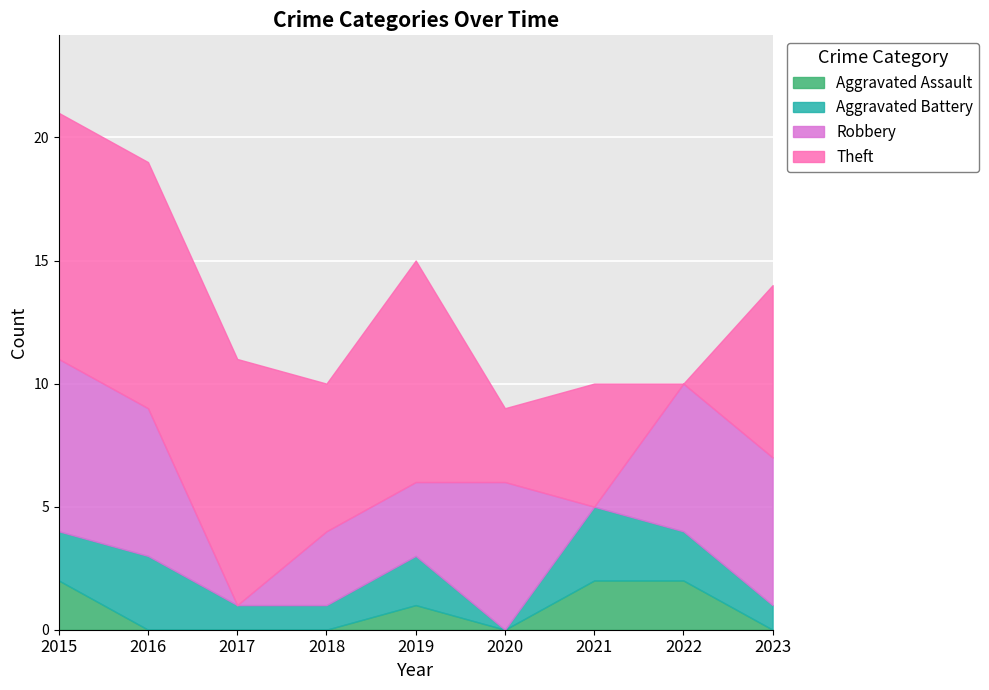

Reading left to right, extract all data points from this chart.

Aggravated Assault: 2015=2	2016=0	2017=0	2018=0	2019=1	2020=0	2021=2	2022=2	2023=0
Aggravated Battery: 2015=2	2016=3	2017=1	2018=1	2019=2	2020=0	2021=3	2022=2	2023=1
Robbery: 2015=7	2016=6	2017=0	2018=3	2019=3	2020=6	2021=0	2022=6	2023=6
Theft: 2015=10	2016=10	2017=10	2018=6	2019=9	2020=3	2021=5	2022=0	2023=7